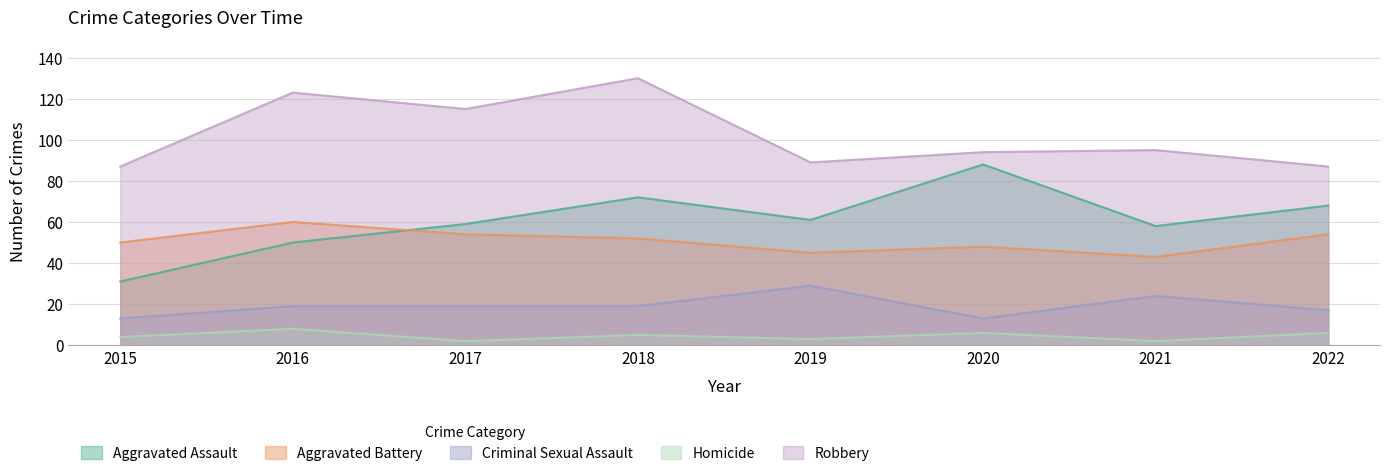

What is the difference between the Homicide values at 2017 and 2015?

2